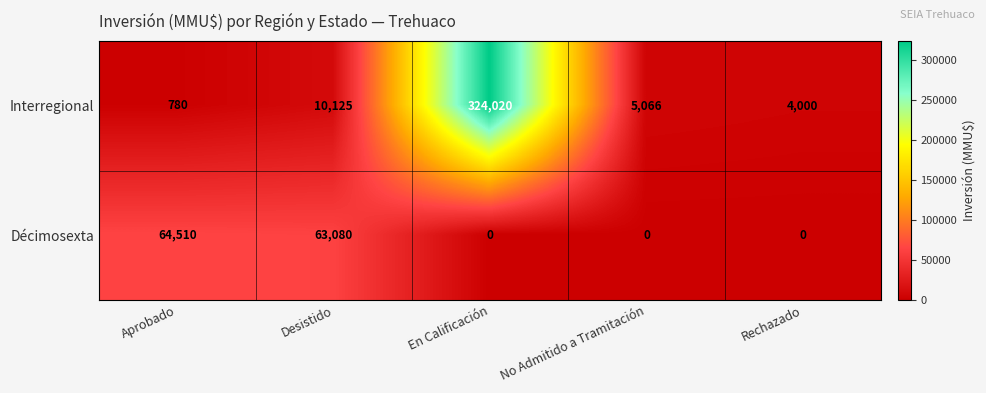

Which series has the widest spread of values?

Interregional